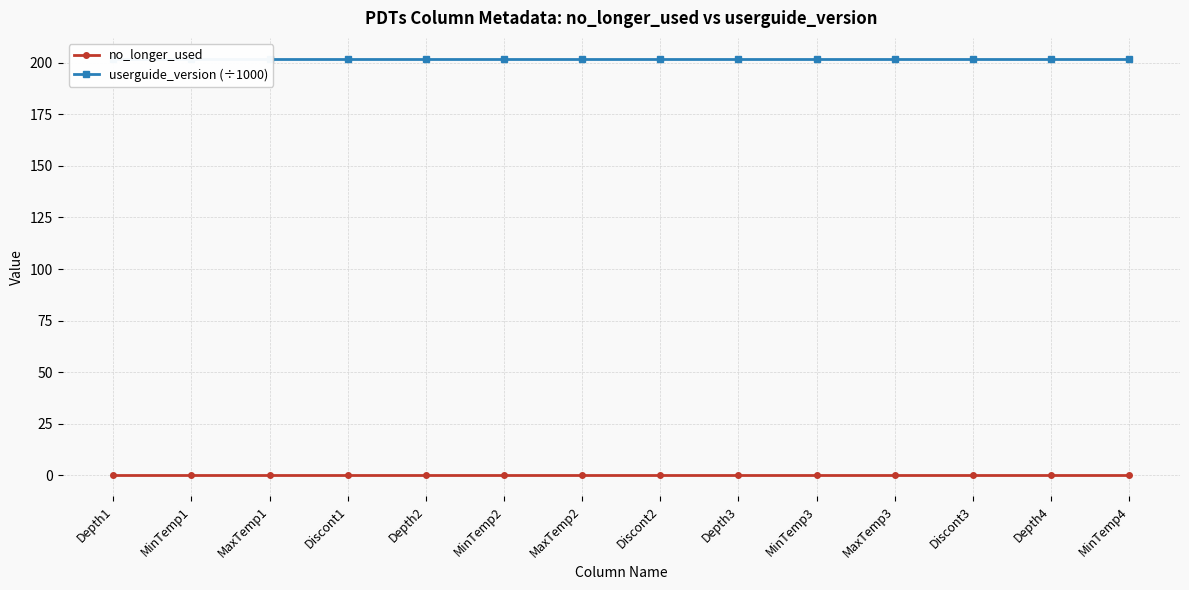

Rank the categories by userguide_version (÷1000) value from highest to lowest.

Depth1, MinTemp1, MaxTemp1, Discont1, Depth2, MinTemp2, MaxTemp2, Discont2, Depth3, MinTemp3, MaxTemp3, Discont3, Depth4, MinTemp4